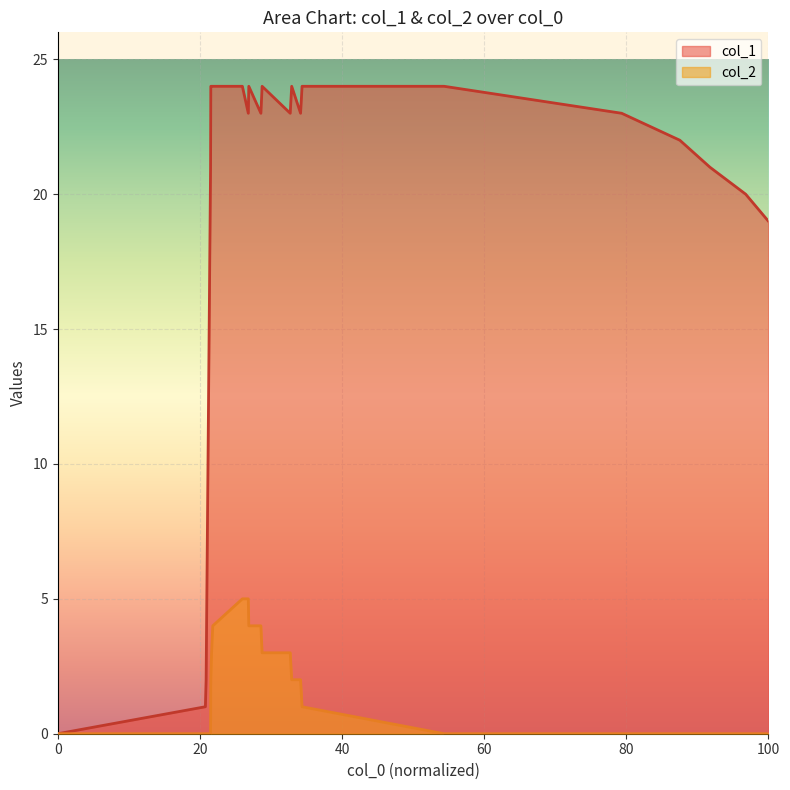

Which series has the widest spread of values?

col_1